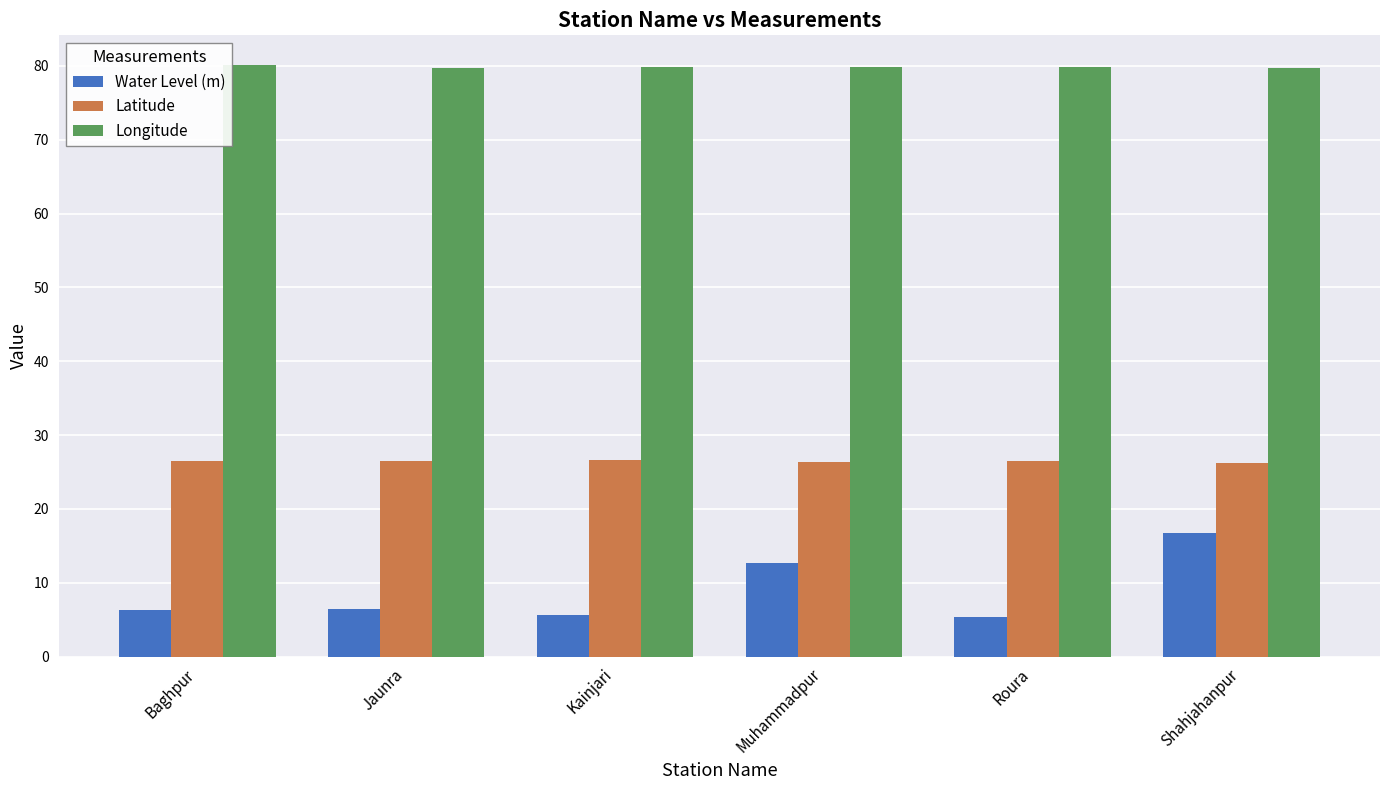

The Latitude series shows 26.5 at Roura. True or false?

True